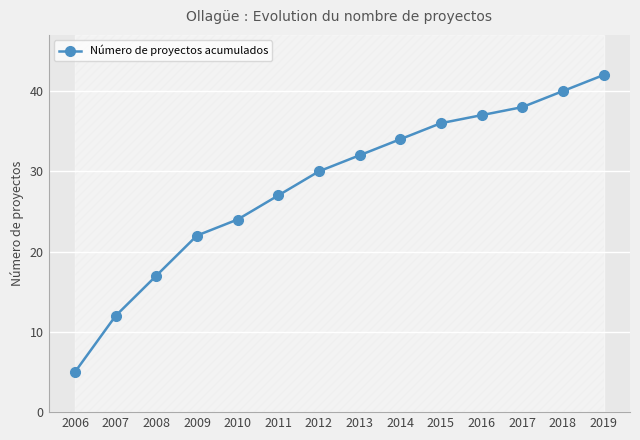

What is the greatest value displayed?

42